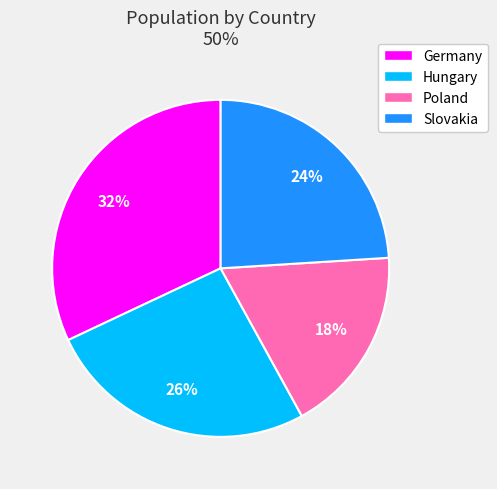

Approximately how many times larger is the value at Germany compared to Poland?

1.8